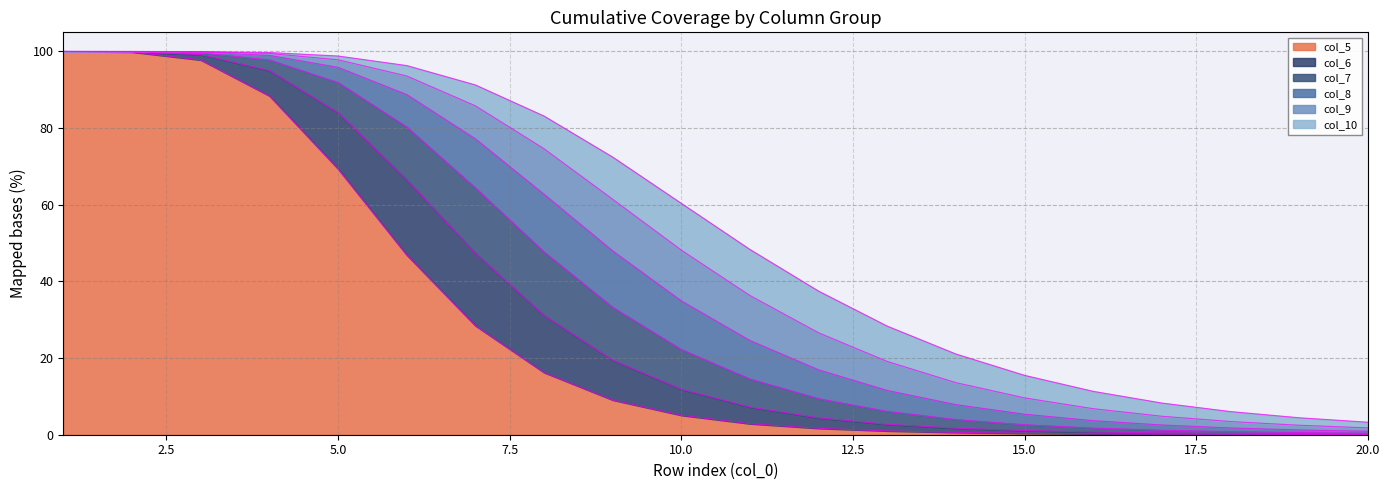

What is the difference between the col_8 values at 16 and 11?

20.9